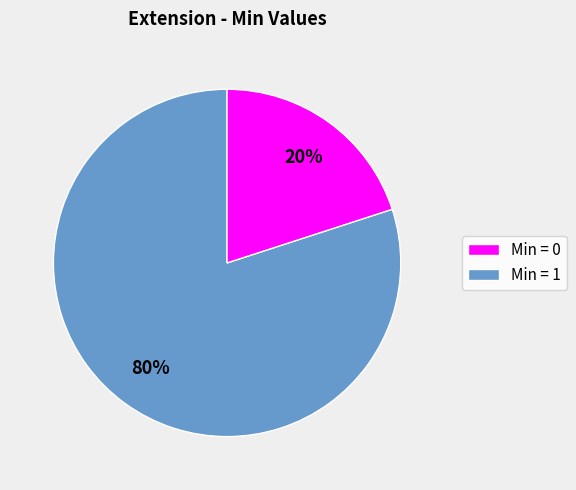

Is there a majority slice in this chart?

Yes